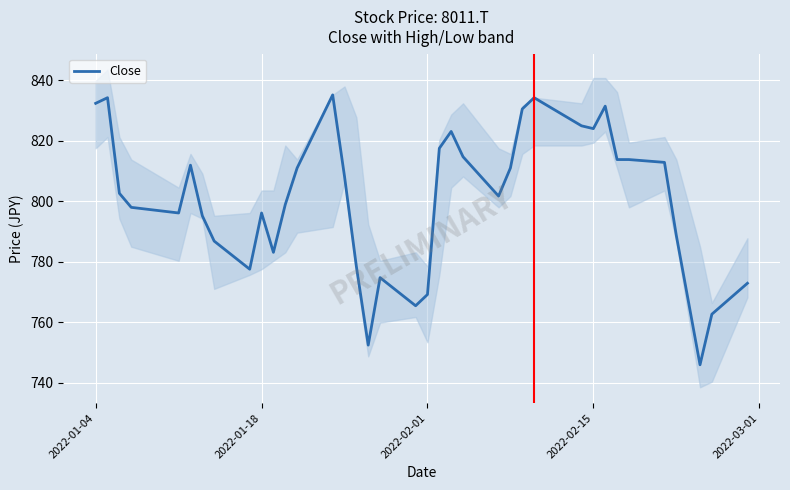

What is the maximum value for Close?

835.1